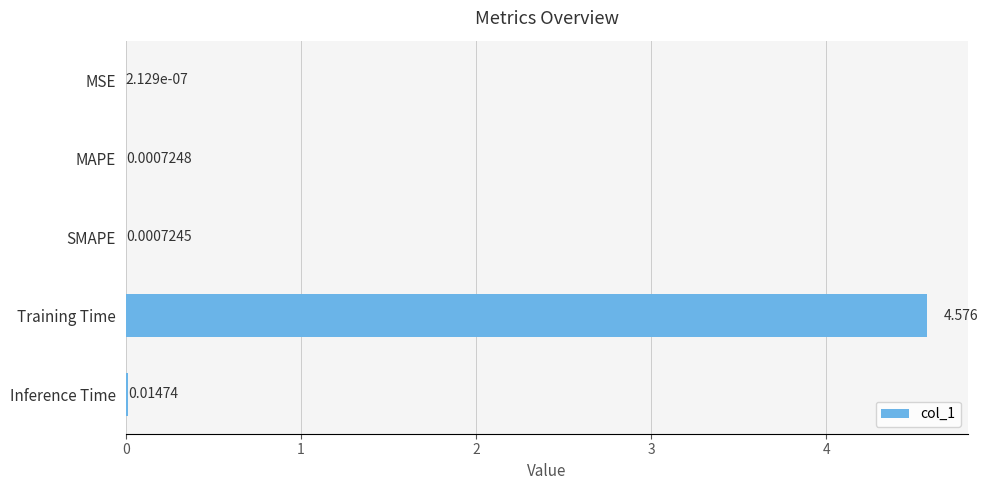

At which label is the value closest to 2?

Inference Time